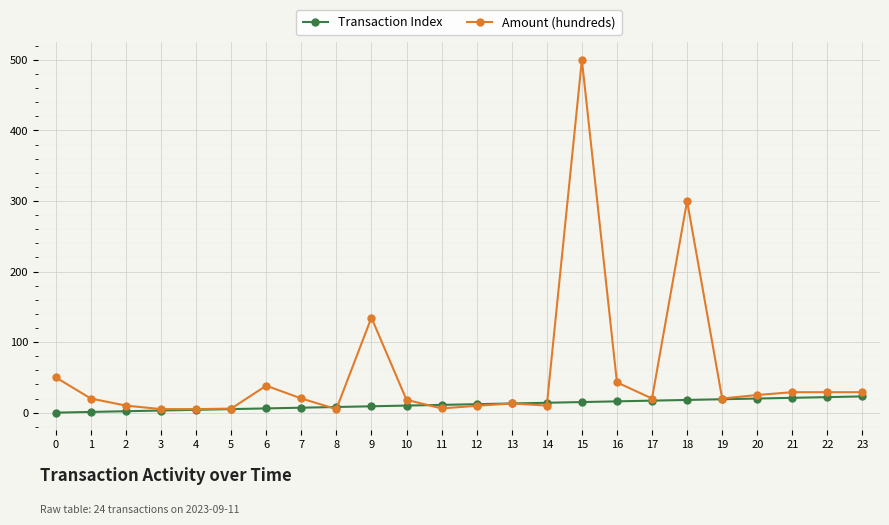

True or false: Transaction Index and Amount (hundreds) cross at least once.

True